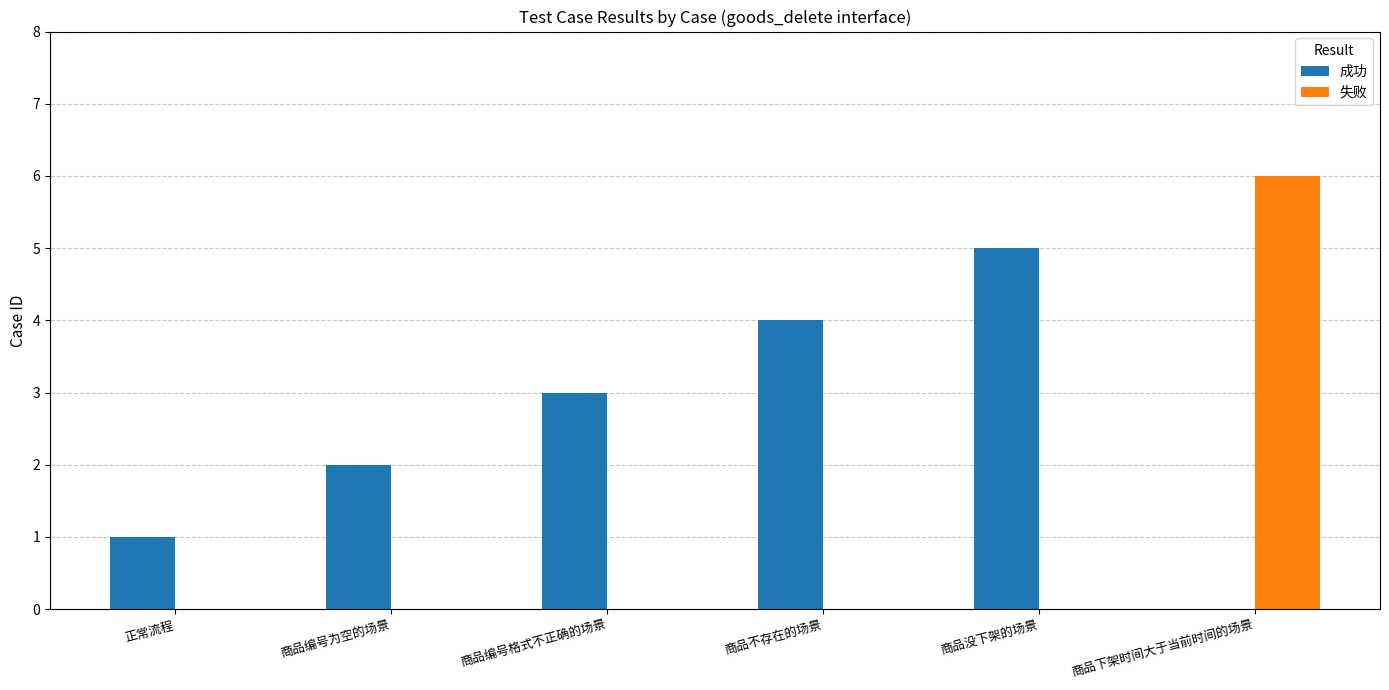

Reading left to right, what are all the values shown in this chart?

成功: 正常流程=1	商品编号为空的场景=2	商品编号格式不正确的场景=3	商品不存在的场景=4	商品没下架的场景=5	商品下架时间大于当前时间的场景=0
失败: 正常流程=0	商品编号为空的场景=0	商品编号格式不正确的场景=0	商品不存在的场景=0	商品没下架的场景=0	商品下架时间大于当前时间的场景=6